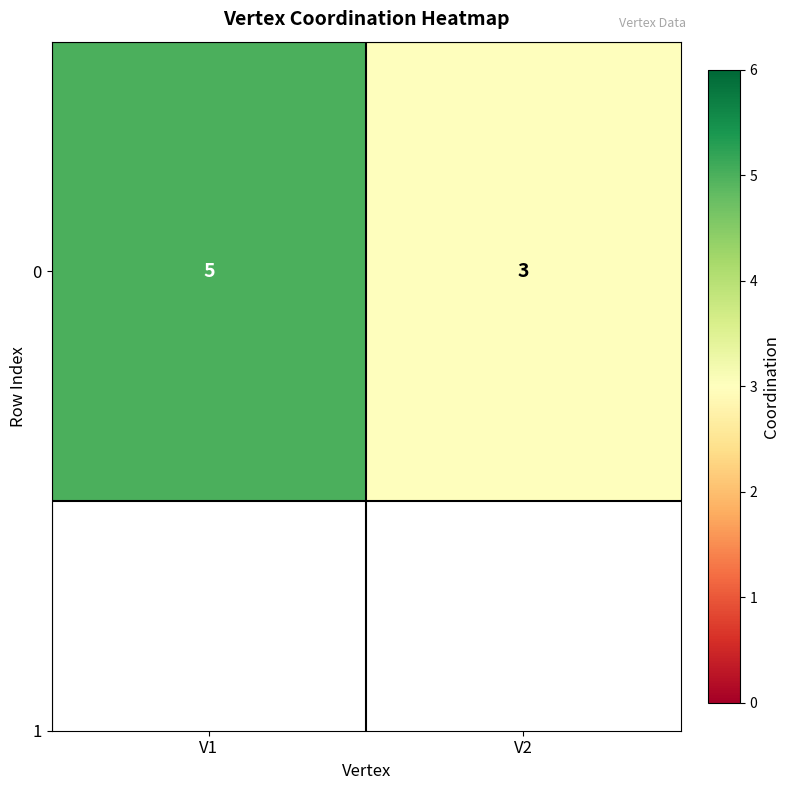

Rank the categories by value from lowest to highest.

V2, V1